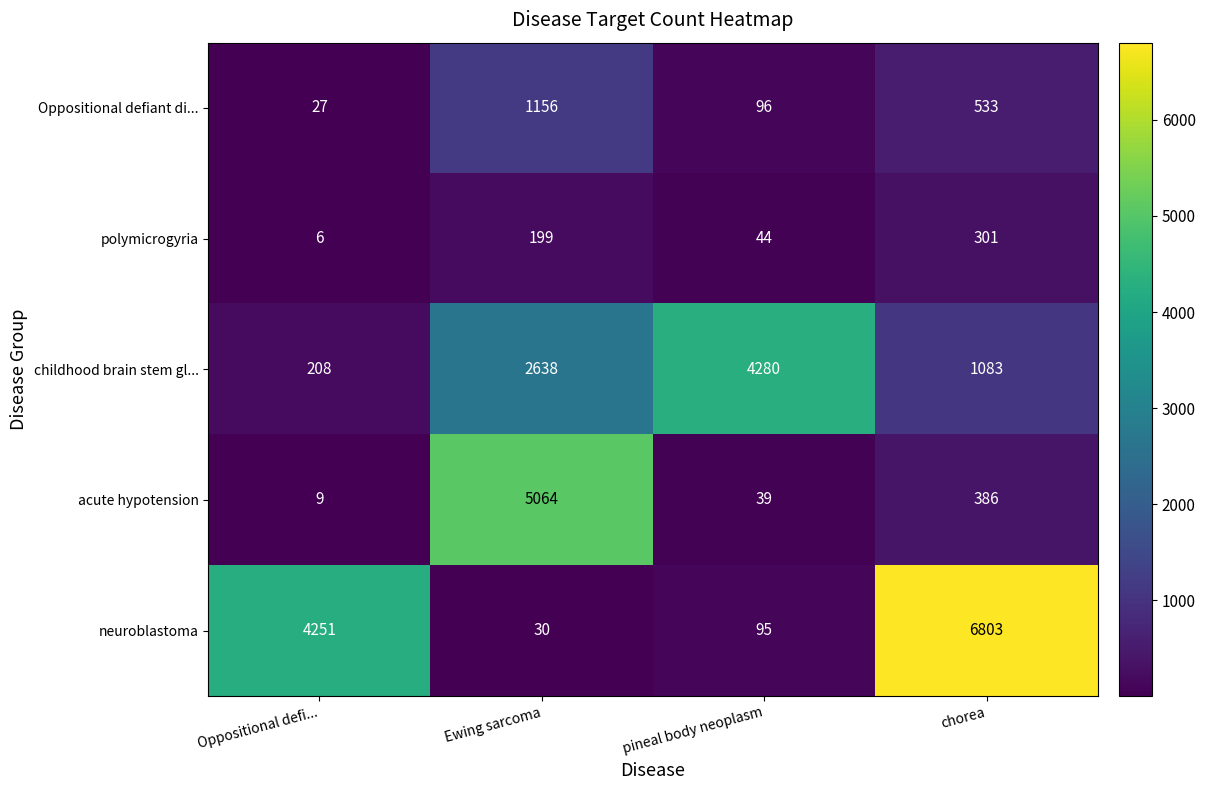

List the series in order of their peak value, lowest first.

polymicrogyria, Oppositional defiant di..., childhood brain stem gl..., acute hypotension, neuroblastoma